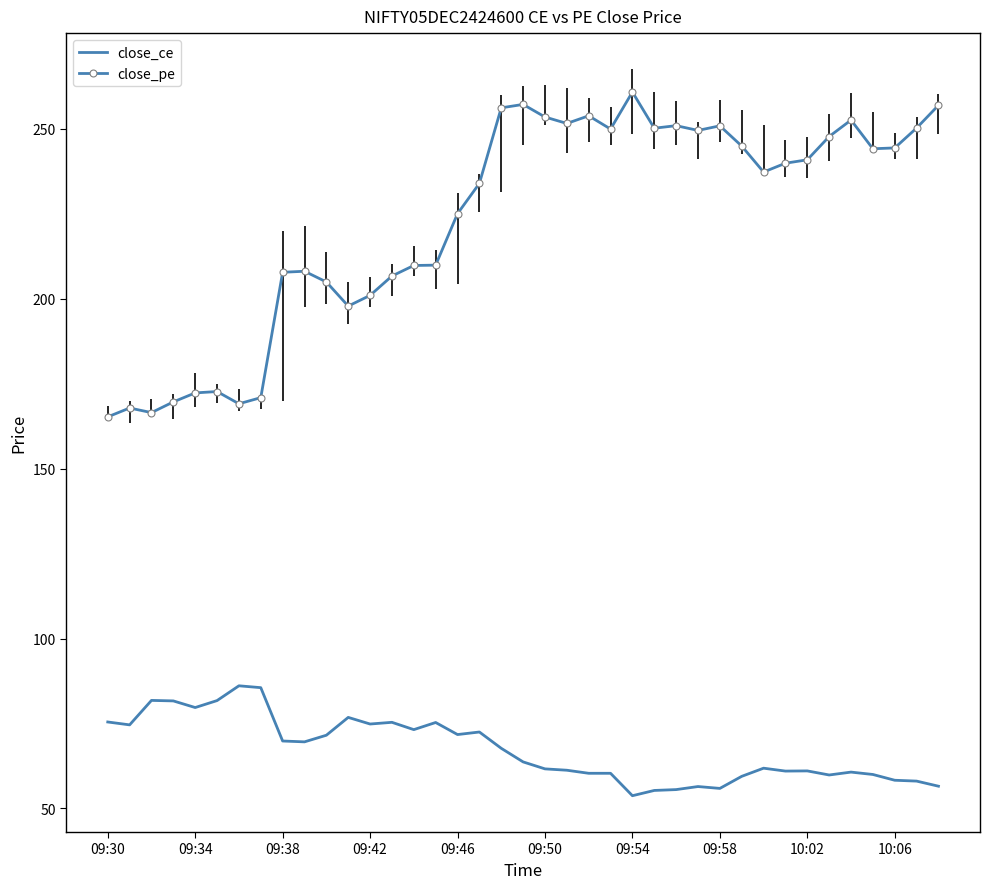

Which series has the largest total across all categories?

close_pe